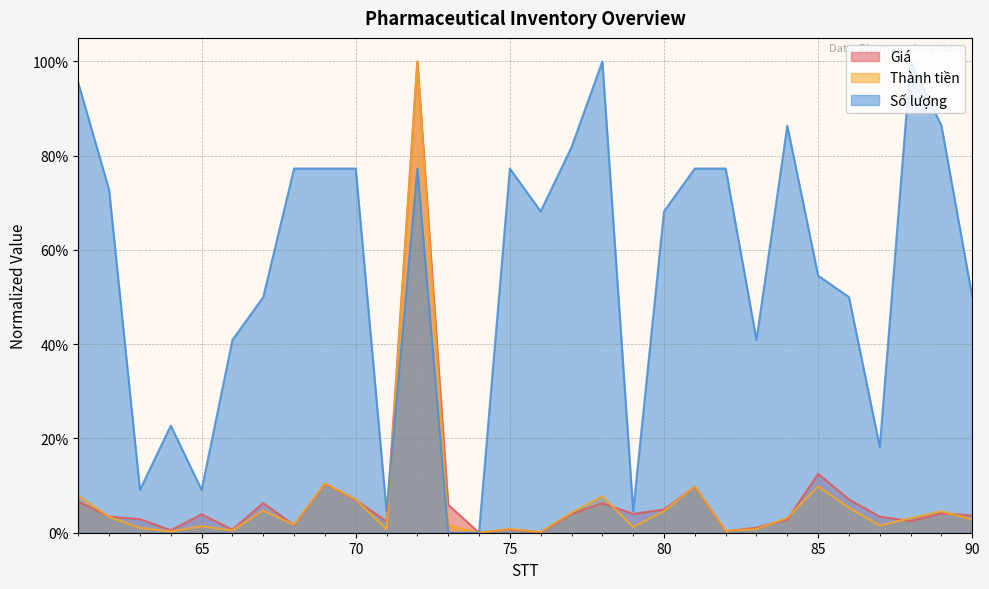

At which category does Số lượng reach its first local valley?

63